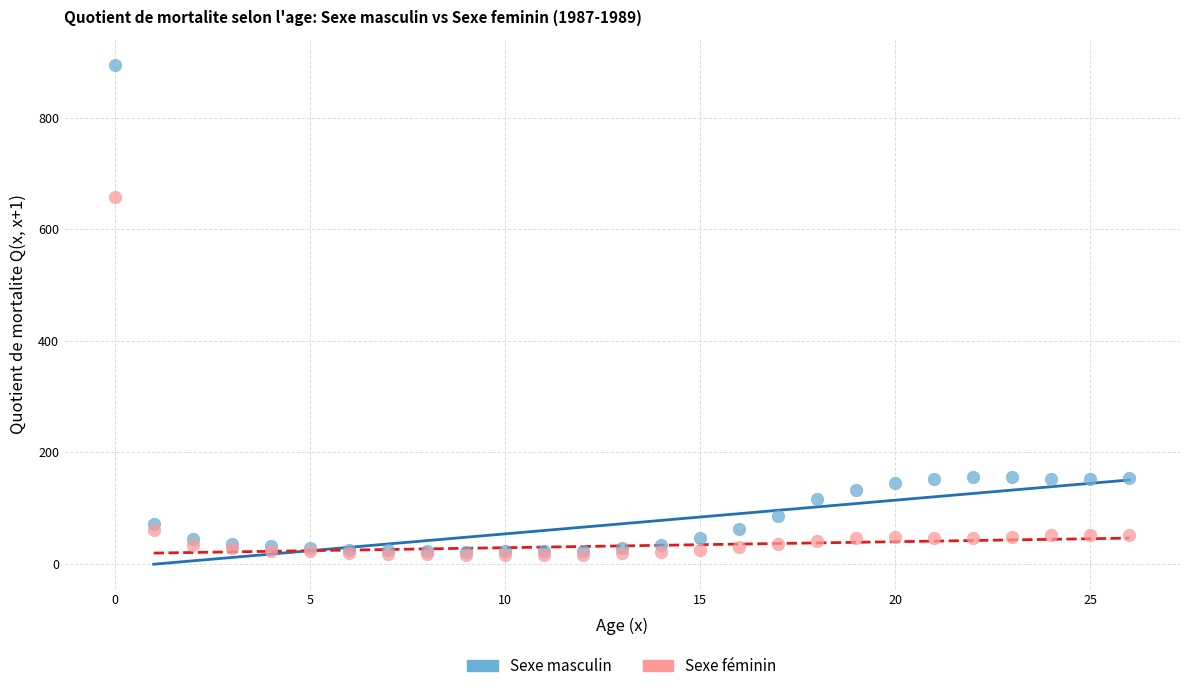

What are all the series names shown in the legend?

Sexe masculin, Sexe féminin